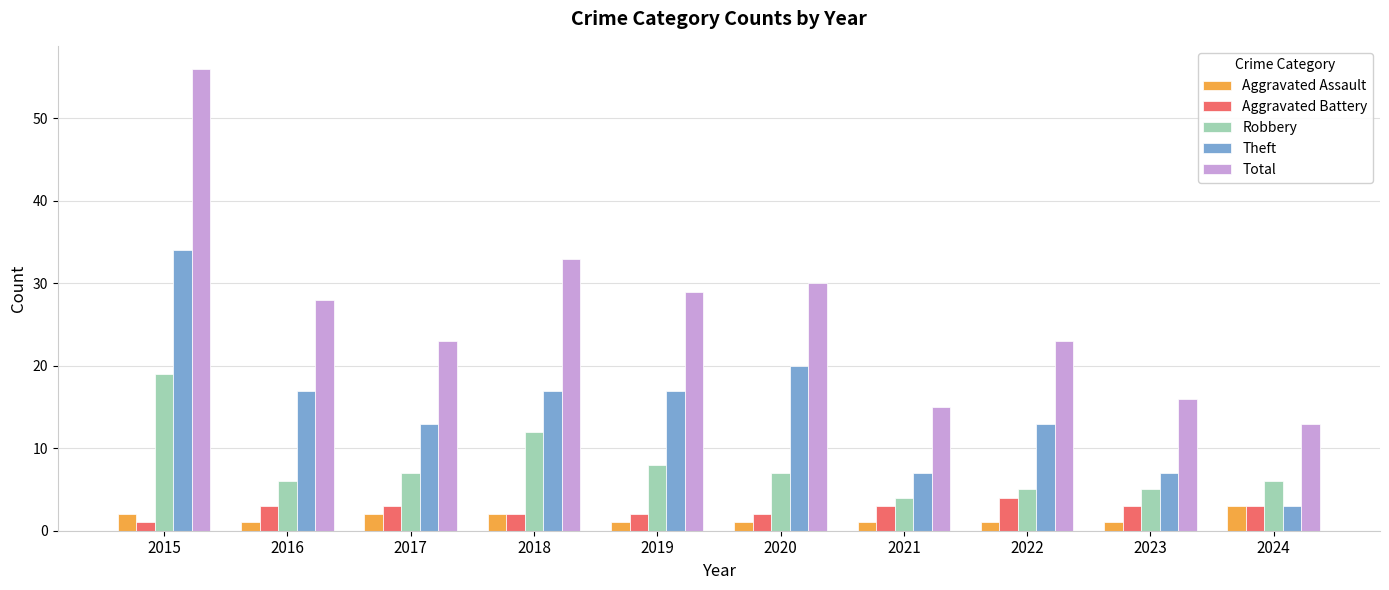

Which series has the largest total across all categories?

Total